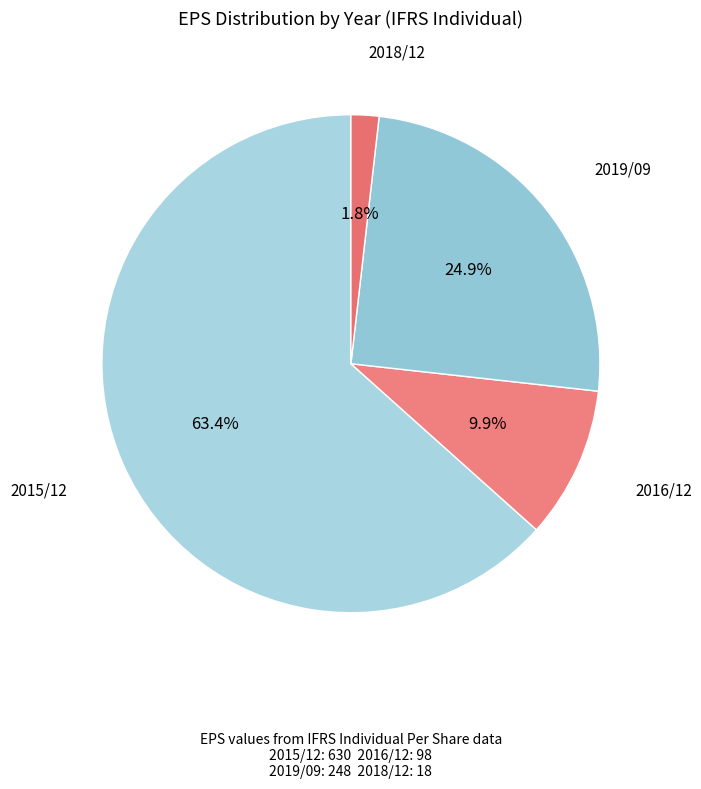

Count the number of slices in the pie.

4